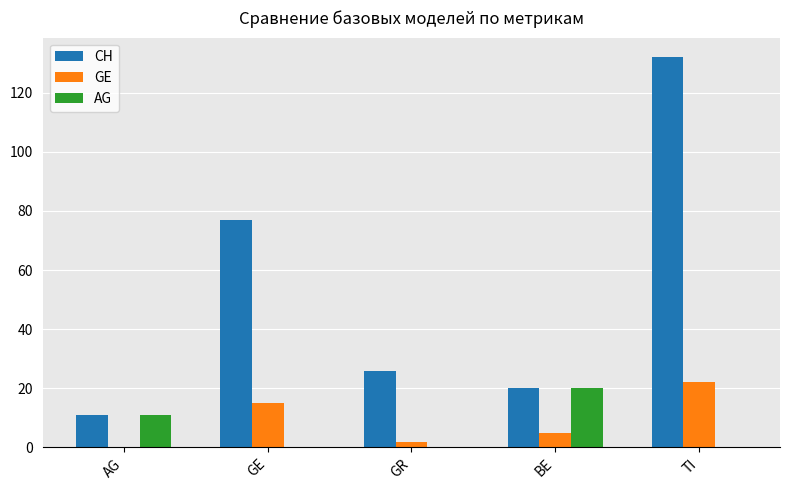

Which series changed the most between GE and GR?

CH